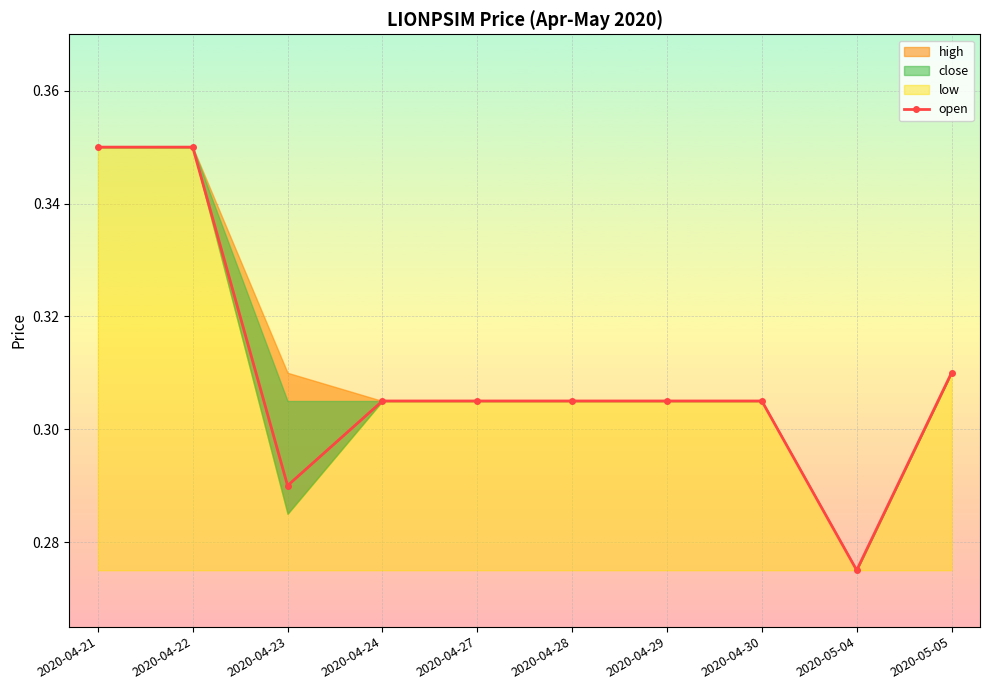

At which label is open closest to 0?

2020-05-04